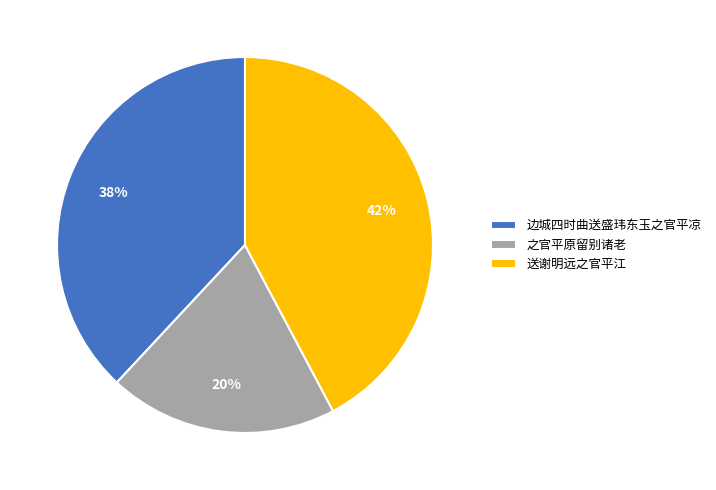

Which has a higher value, 边城四时曲送盛玮东玉之官平凉 or 送谢明远之官平江?

送谢明远之官平江